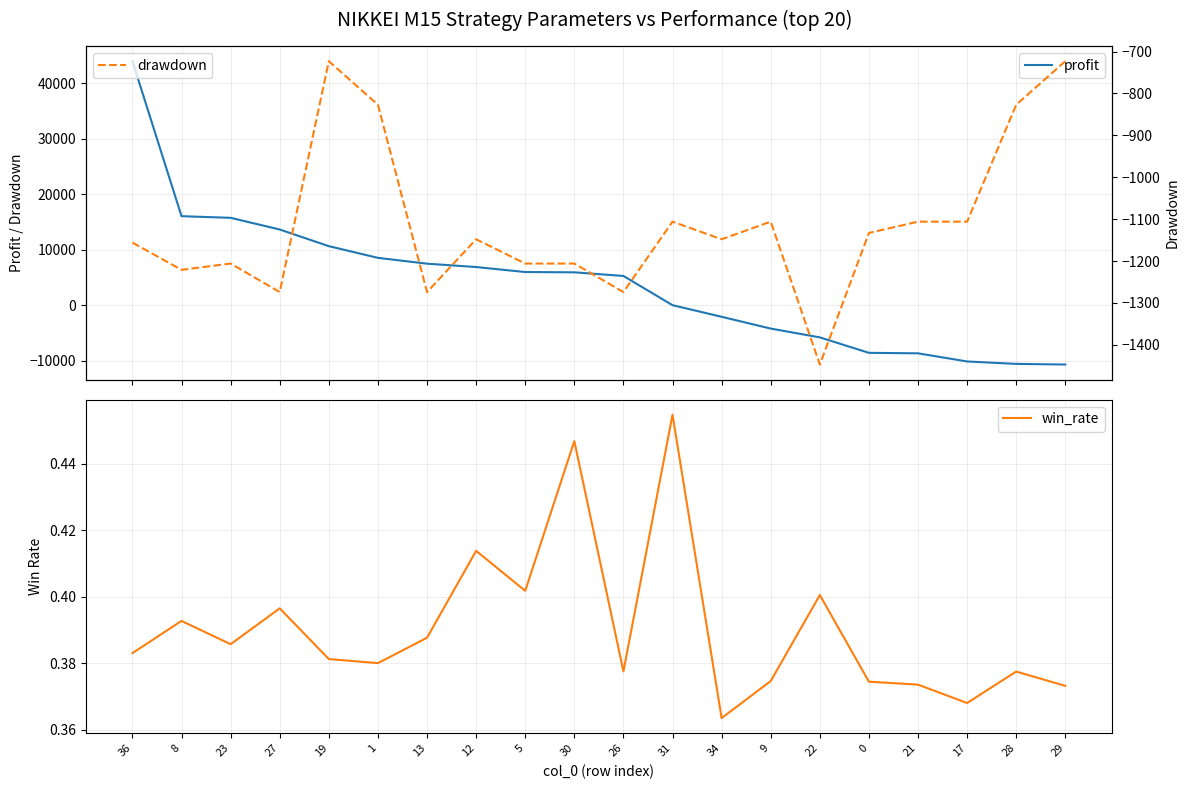

How many interior local valleys does the drawdown series have?

6